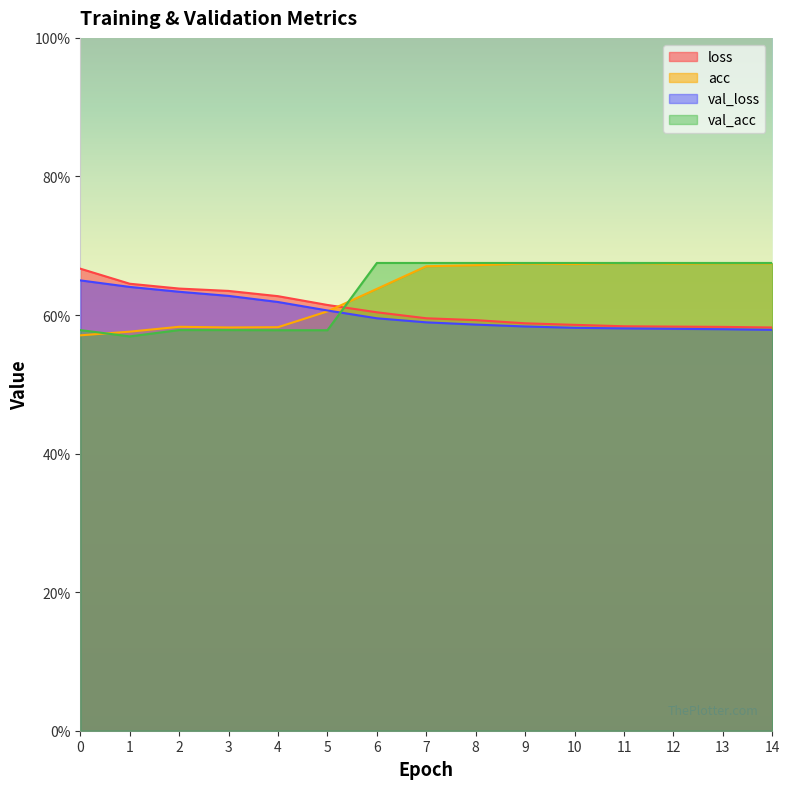

What is the average value of the val_acc series?

0.6